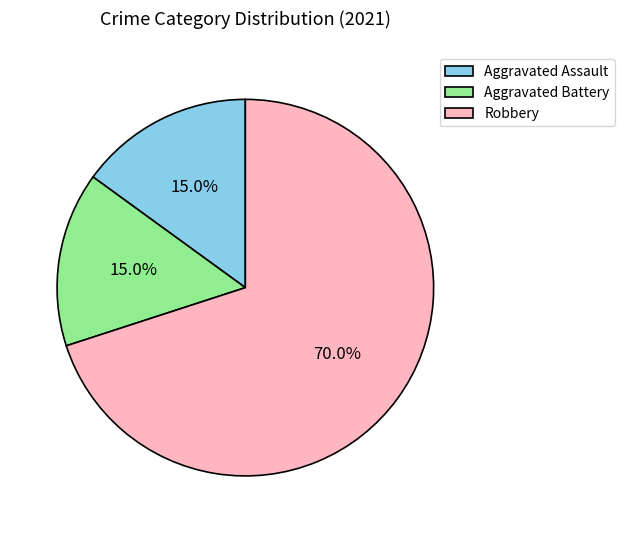

Which slice represents more than half of the pie?

Robbery